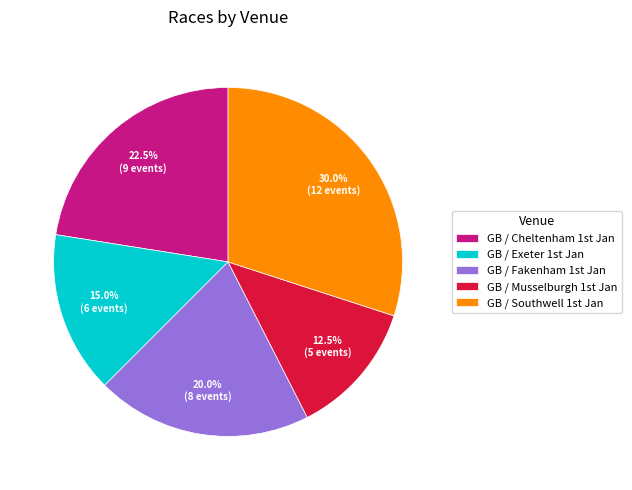

Count the number of slices in the pie.

5